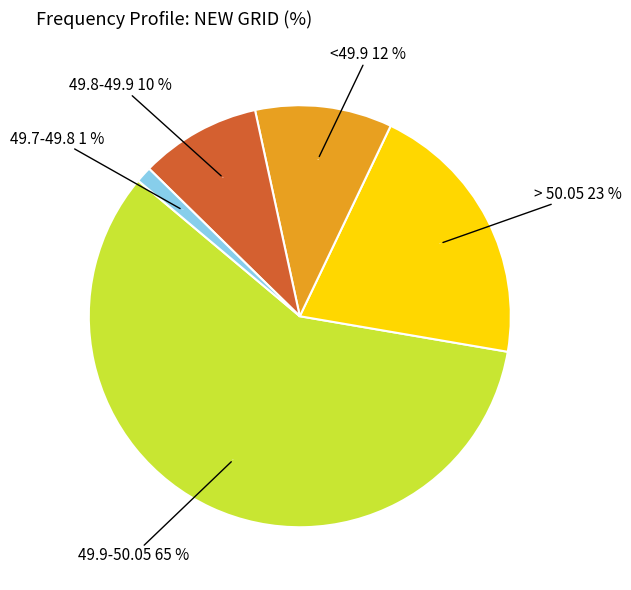

The <49.9 slice represents 17% of the pie. True or false?

False